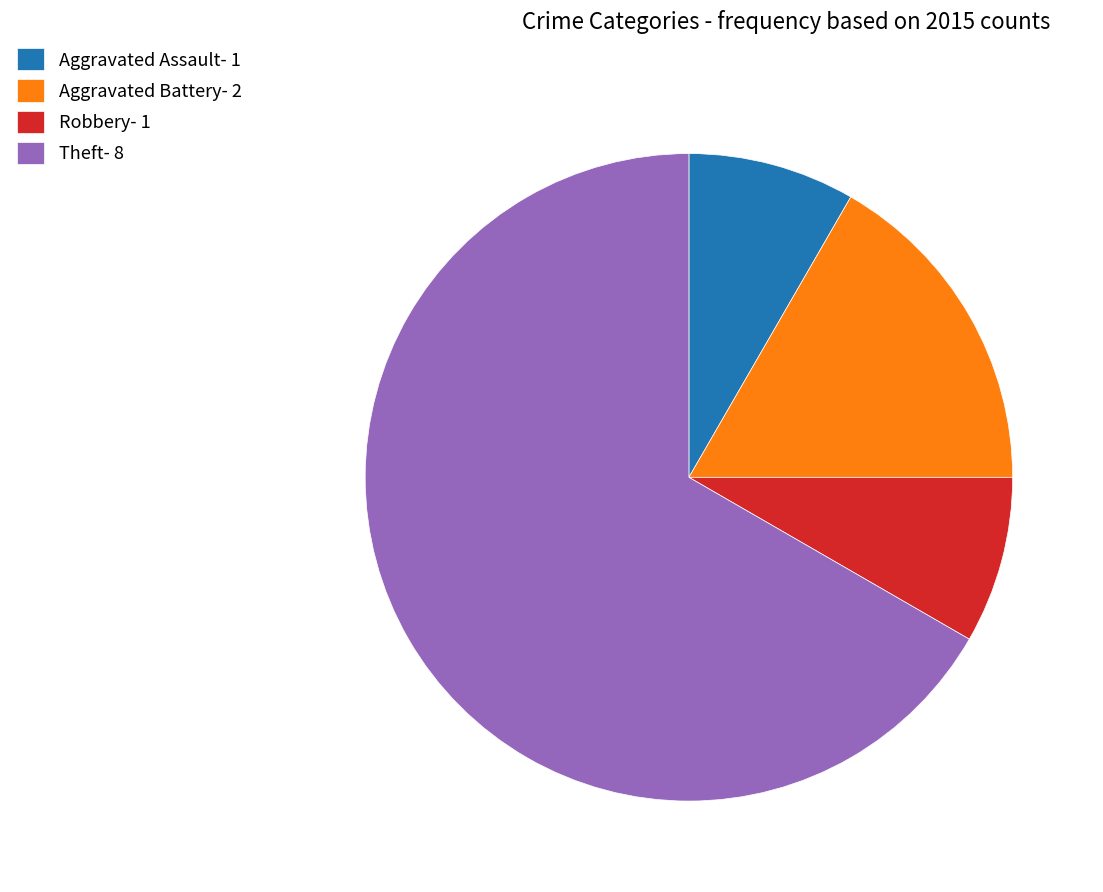

Count the number of slices in the pie.

4